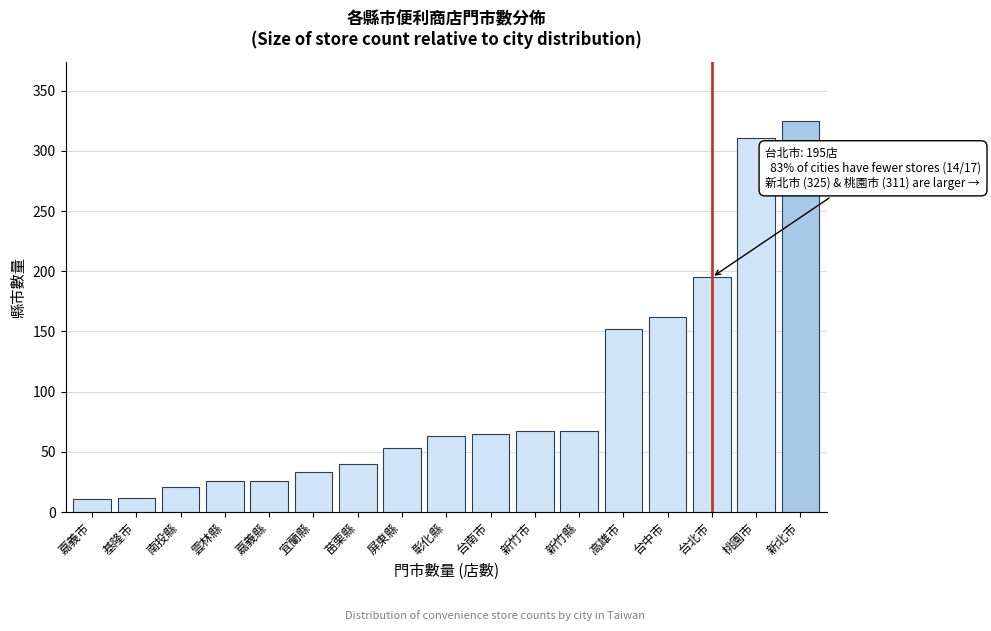

What is the label of the 15th bar from the right?

南投縣